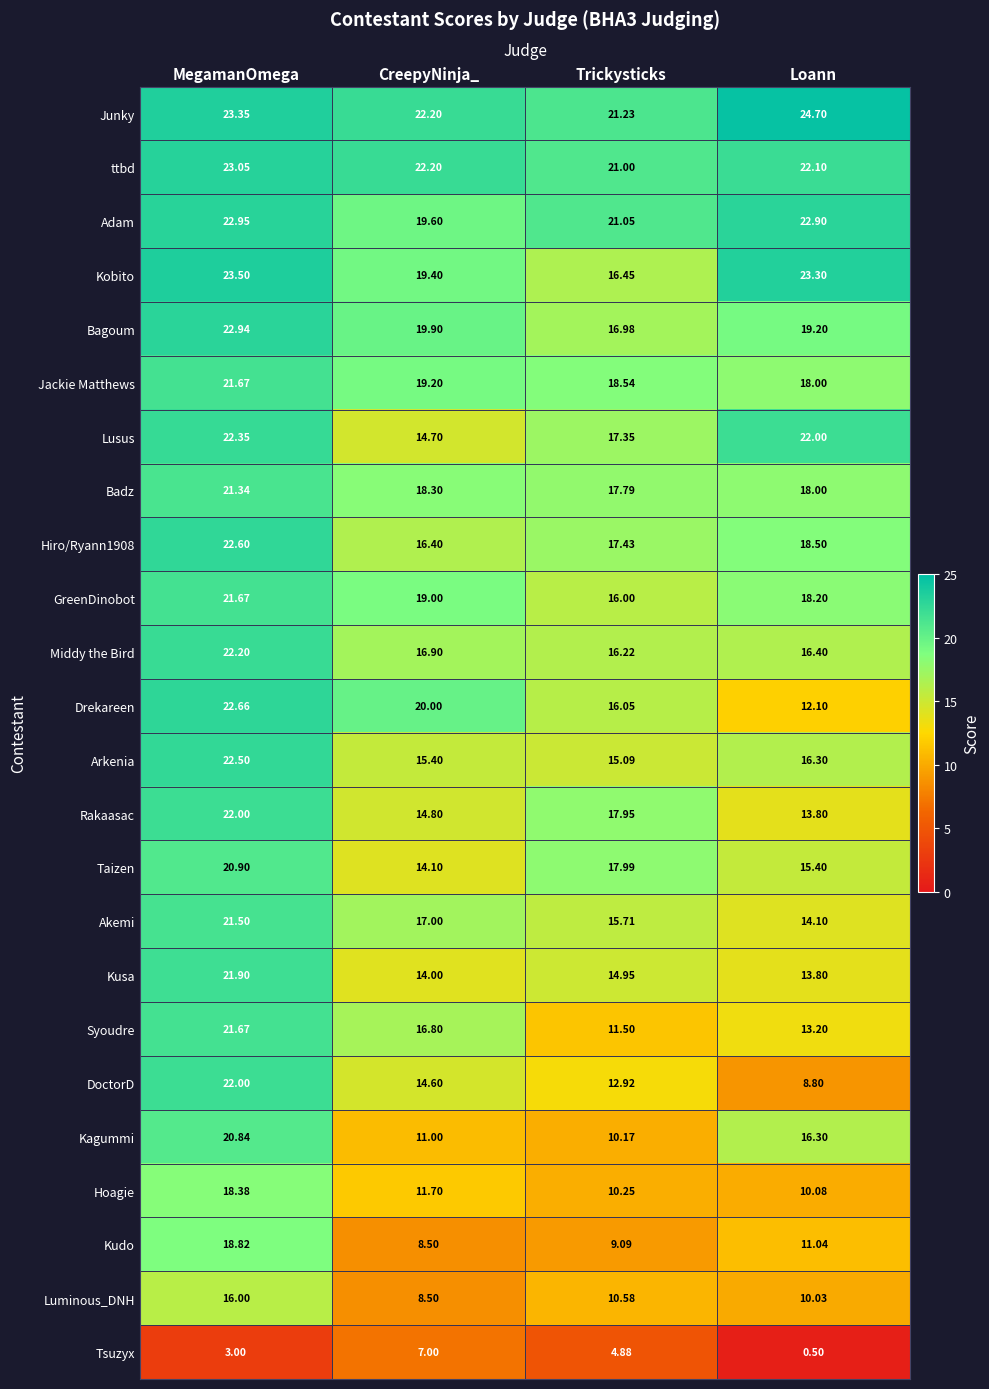

Between MegamanOmega and Trickysticks, which series saw the biggest shift?

Kagummi